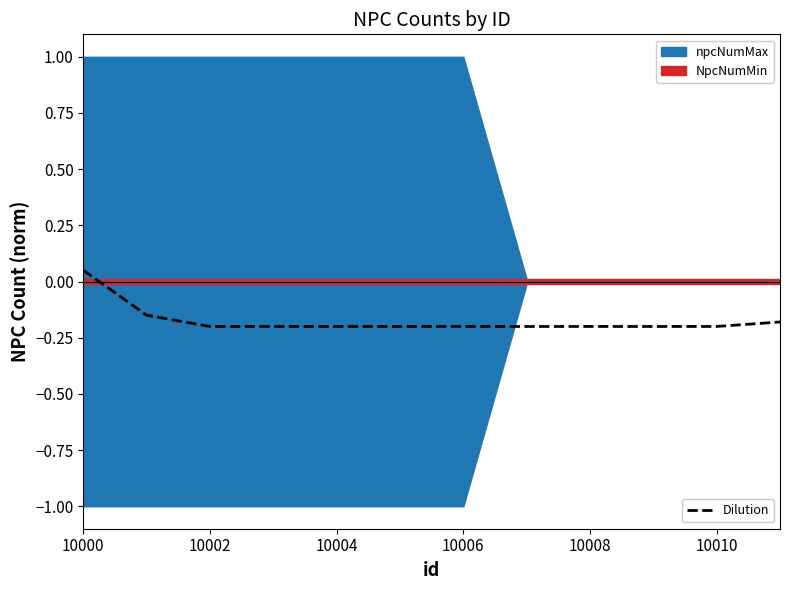

Which category has the lowest value across all series?

10002